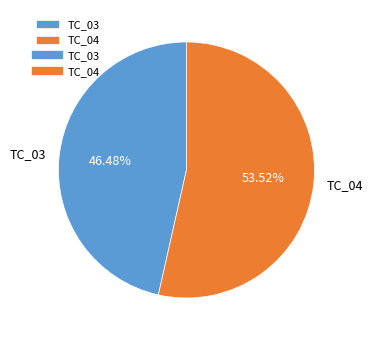

To the nearest percent, what portion does TC_04 represent?

54%